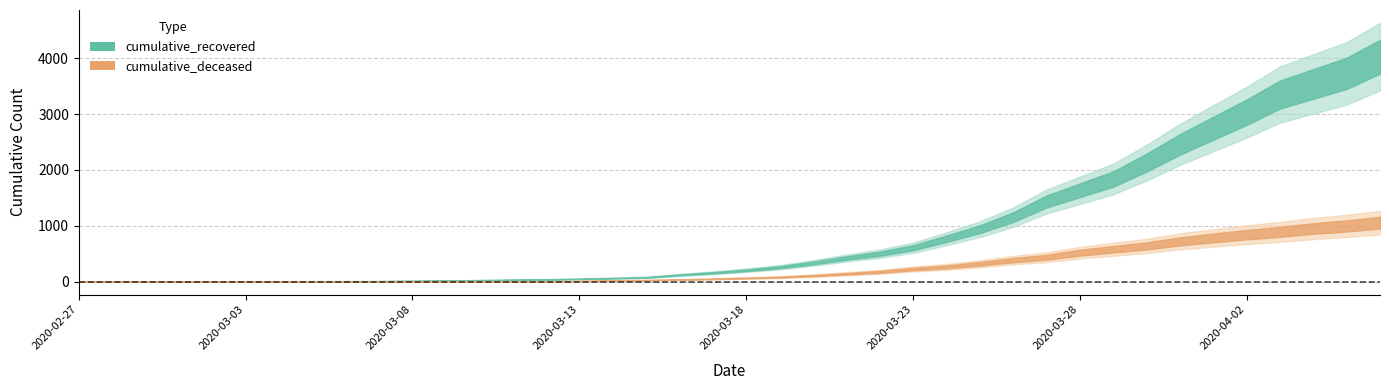

What is the label of the 40th point from the left?

2020-04-06